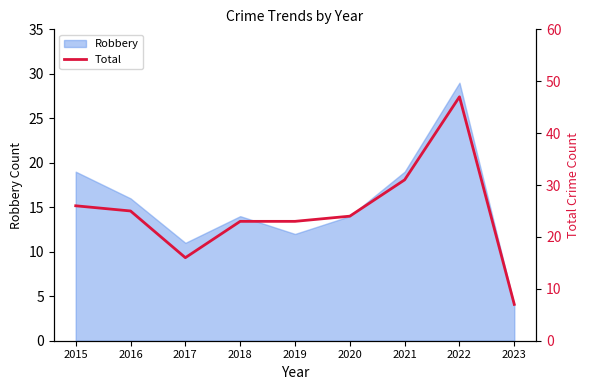

What is the value of the 1st point from the left?

26